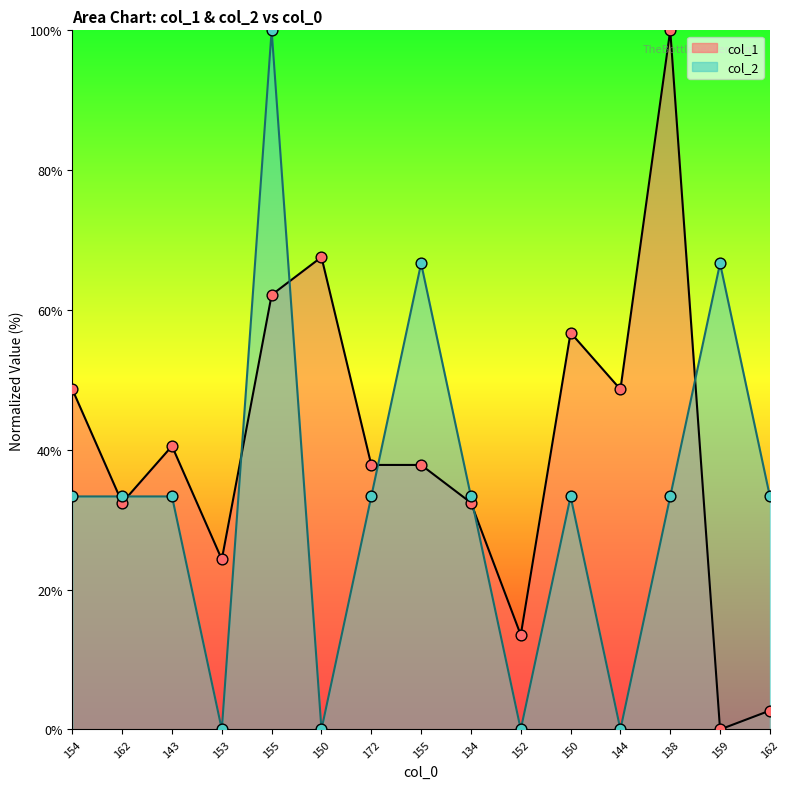

What is the total value across all series at 150?

67.6